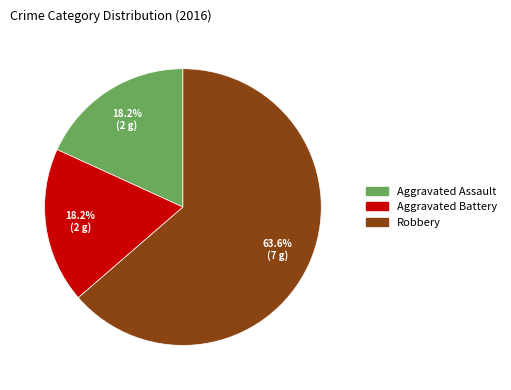

To the nearest percent, what portion does Aggravated Assault represent?

18%